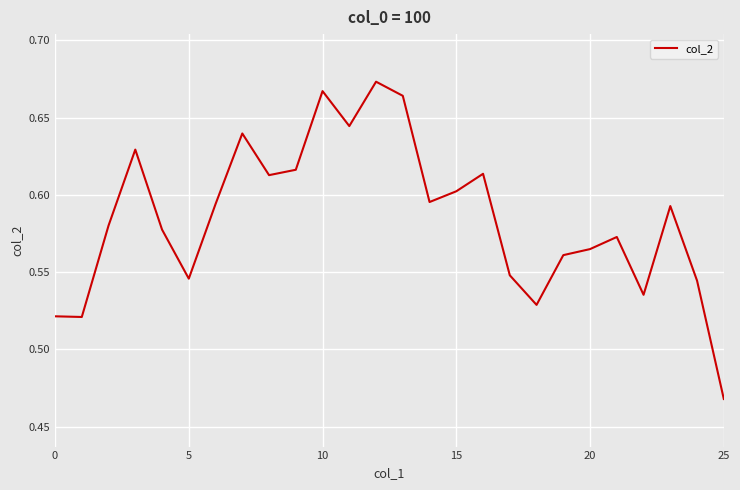

How many lines are shown in the chart?

1